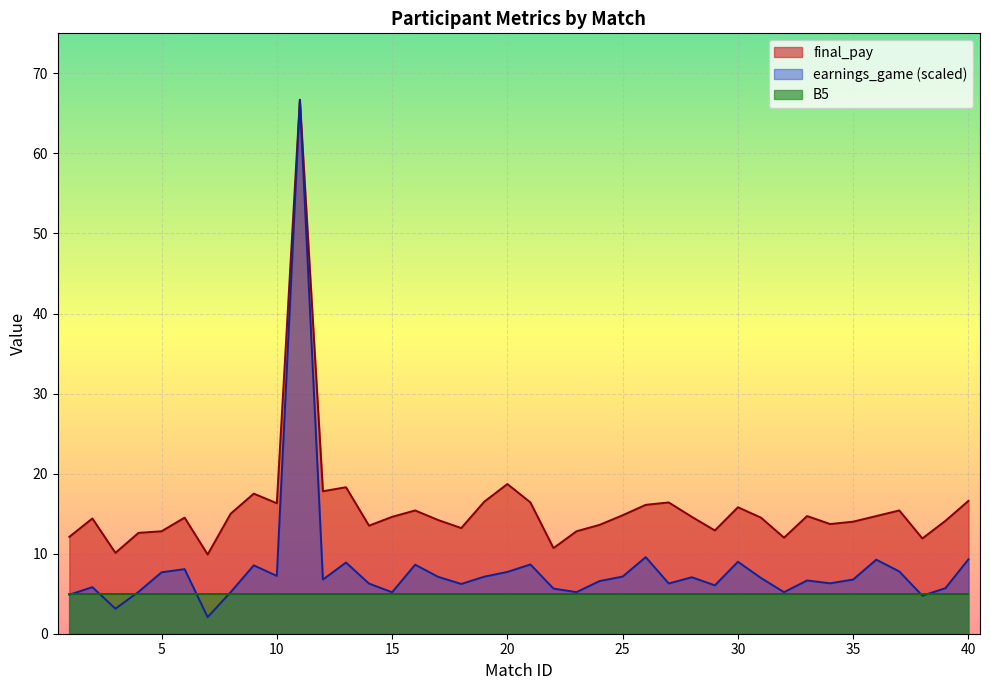

True or false: earnings_game and final_pay cross at least once.

False